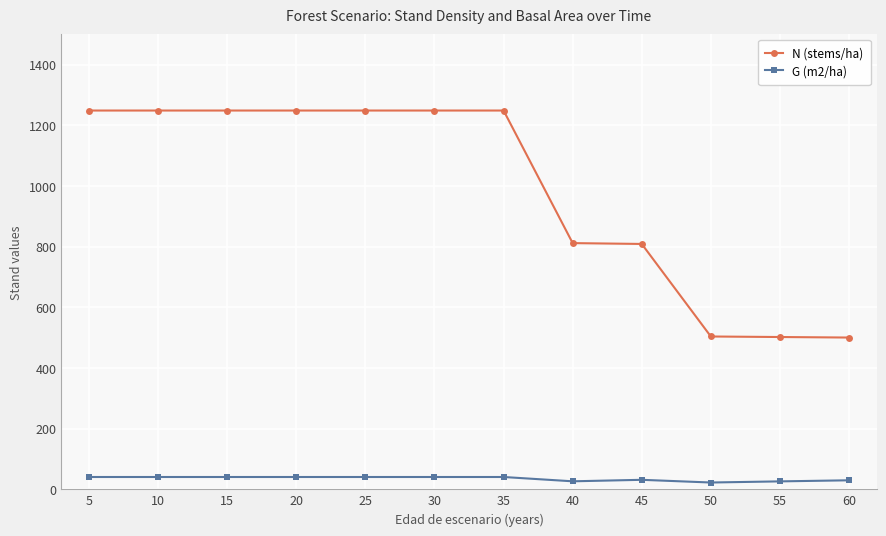

What is the highest value of the N (stems/ha) series?

1248.5